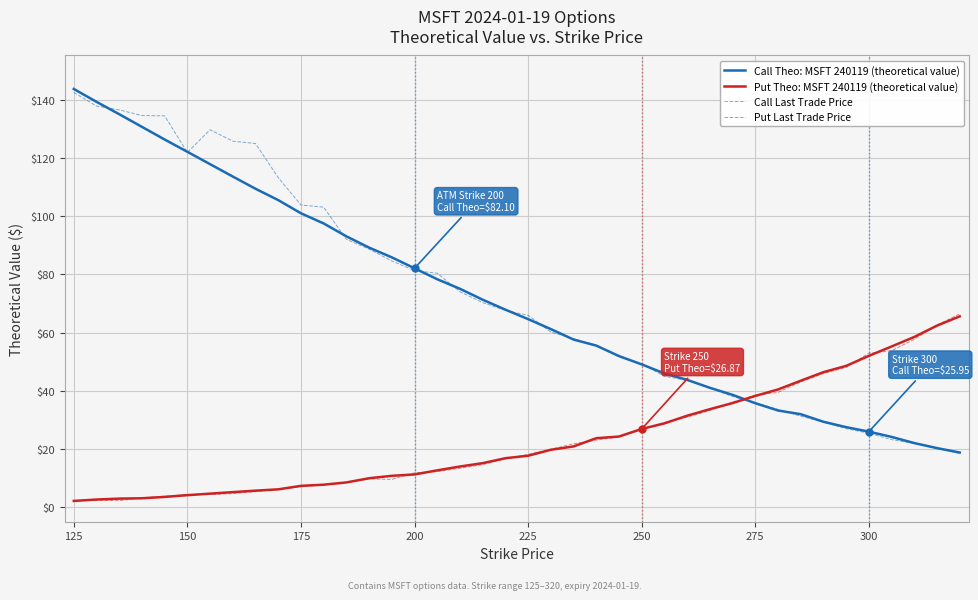

How many lines are shown in the chart?

4